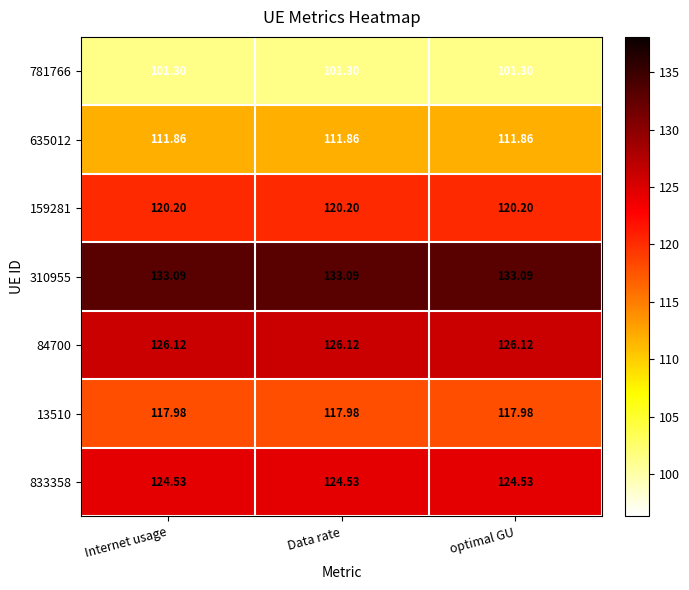

Which series has the largest total across all categories?

310955